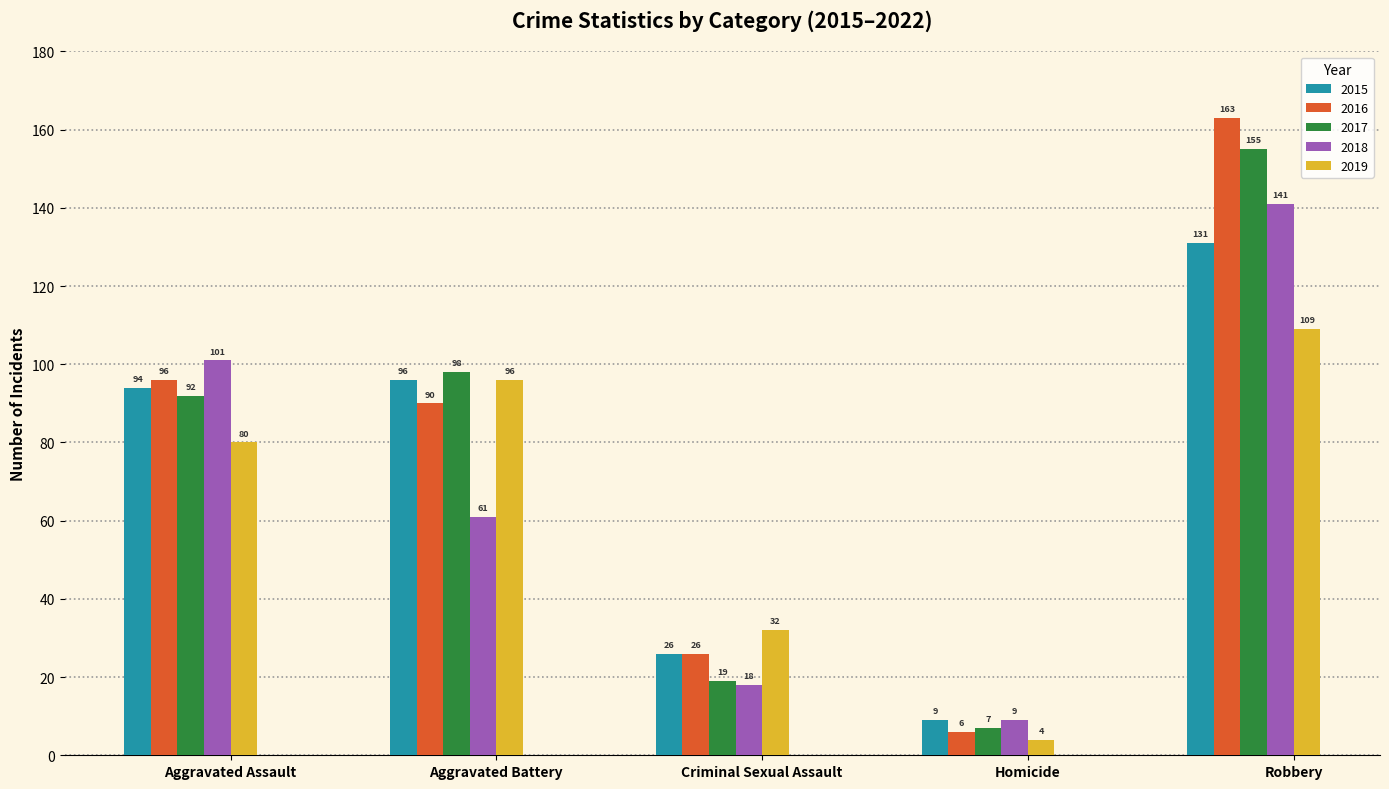

What position from the right is Robbery?

1